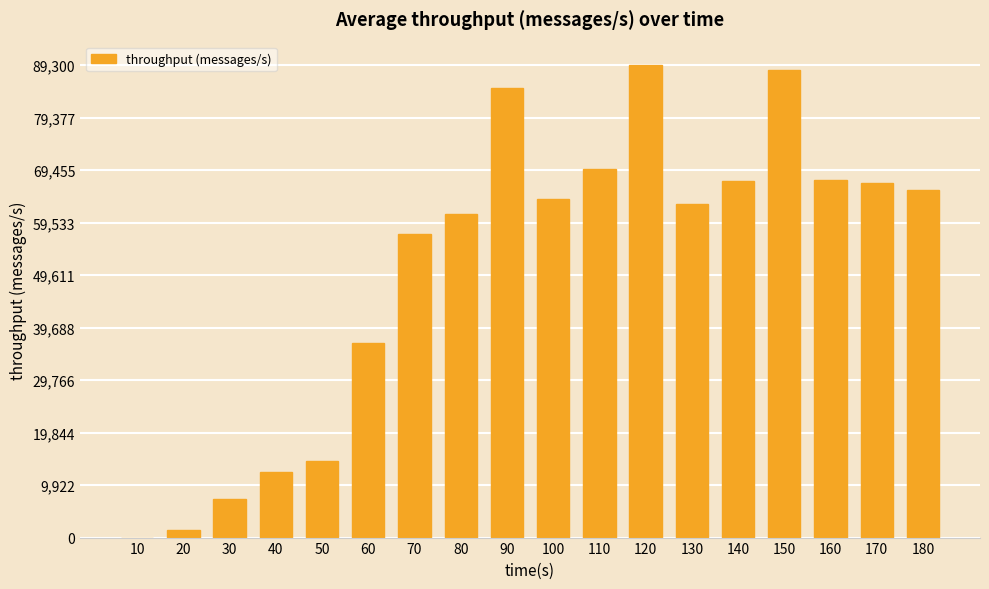

What is the change in value from 130 to 170?

+3924